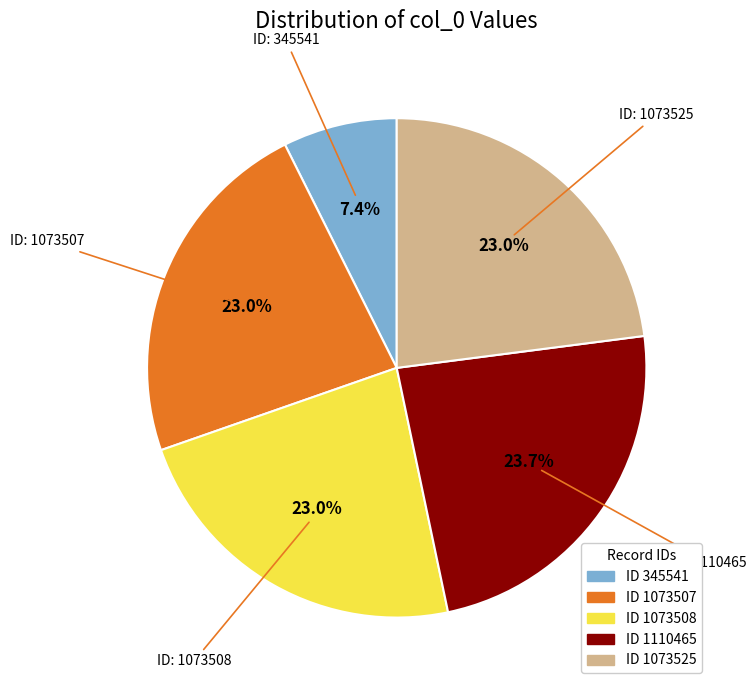

Is there a majority slice in this chart?

No